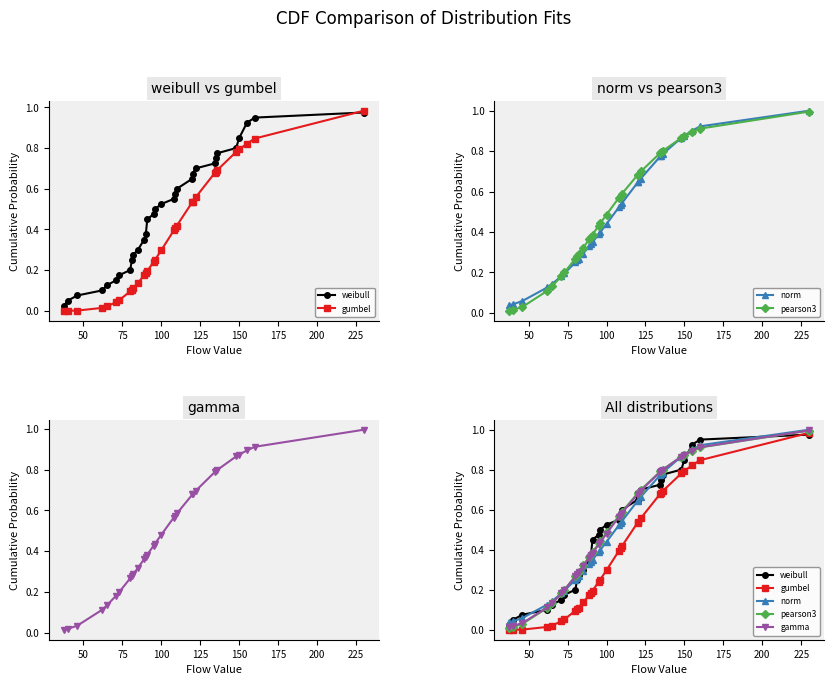

True or false: gamma has more than 0 points higher than both neighbors.

False